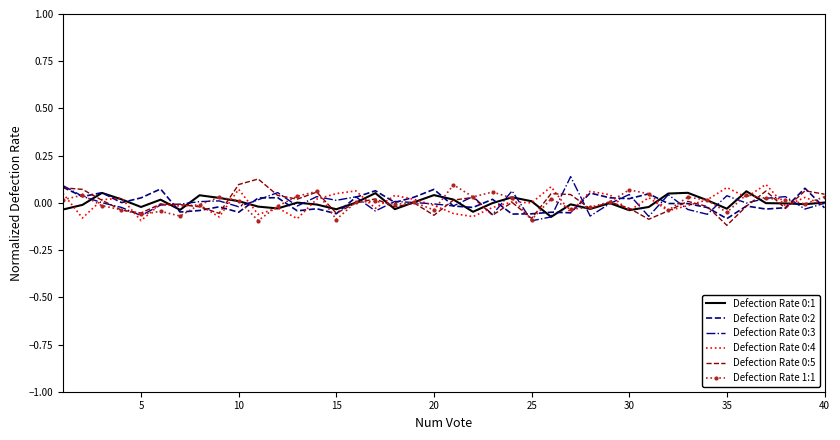

Reading left to right, what are all the values shown in this chart?

Defection Rate 0:1: -0.0	-0.0	0.1	0.0	-0.0	0.0	-0.0	0.0	0.0	0.0	-0.0	-0.0	0.0	-0.0	-0.0	0.0	0.1	-0.0	0.0	0.0	0.0	-0.0	-0.0	0.0	0.0	-0.1	-0.0	-0.0	-0.0	-0.0	-0.0	0.0	0.1	0.0	-0.0	0.1	-0.0	-0.0	-0.0	0.0
Defection Rate 0:2: 0.1	0.0	0.1	0.0	0.0	0.1	-0.0	-0.0	-0.0	-0.0	0.0	0.0	-0.0	-0.0	-0.1	0.0	0.1	0.0	0.0	0.1	-0.0	-0.0	0.0	-0.1	-0.1	-0.0	-0.1	0.1	0.0	0.0	0.0	-0.0	-0.0	-0.0	-0.1	-0.0	-0.0	-0.0	0.1	-0.0
Defection Rate 0:3: 0.1	0.0	0.0	-0.0	-0.1	-0.0	-0.0	0.0	0.0	-0.0	0.0	0.1	-0.0	0.0	0.0	0.0	-0.0	0.0	0.0	-0.0	-0.0	0.0	-0.1	0.1	-0.1	-0.1	0.1	-0.1	-0.0	0.0	-0.1	0.0	-0.0	-0.1	0.0	-0.0	0.0	0.0	-0.0	-0.0
Defection Rate 0:4: 0.1	-0.1	0.0	0.0	-0.1	-0.0	-0.0	-0.0	-0.1	0.1	-0.1	-0.0	-0.1	0.0	0.0	0.1	-0.0	0.0	0.0	-0.0	-0.1	-0.1	-0.0	0.0	0.0	0.1	-0.1	0.1	0.0	-0.0	0.0	-0.0	-0.0	0.0	0.1	0.0	0.1	-0.0	0.0	-0.0
Defection Rate 0:5: 0.1	0.1	0.0	-0.0	-0.1	-0.0	-0.0	-0.0	-0.1	0.1	0.1	0.0	0.0	0.1	-0.1	-0.0	0.0	-0.0	-0.0	-0.1	0.0	0.0	-0.1	0.0	-0.1	0.0	0.0	-0.0	0.0	-0.0	-0.1	-0.0	0.0	-0.0	-0.1	-0.0	0.1	-0.0	0.1	0.0
Defection Rate 1:1: 0.0	0.0	-0.0	-0.0	-0.1	-0.0	-0.1	-0.0	0.0	0.0	-0.1	-0.0	0.0	0.1	-0.1	0.0	0.0	-0.0	0.0	-0.0	0.1	0.0	0.1	0.0	-0.1	0.0	-0.0	-0.0	0.0	0.1	0.0	-0.0	0.0	0.0	-0.1	0.0	0.0	0.0	-0.0	0.0